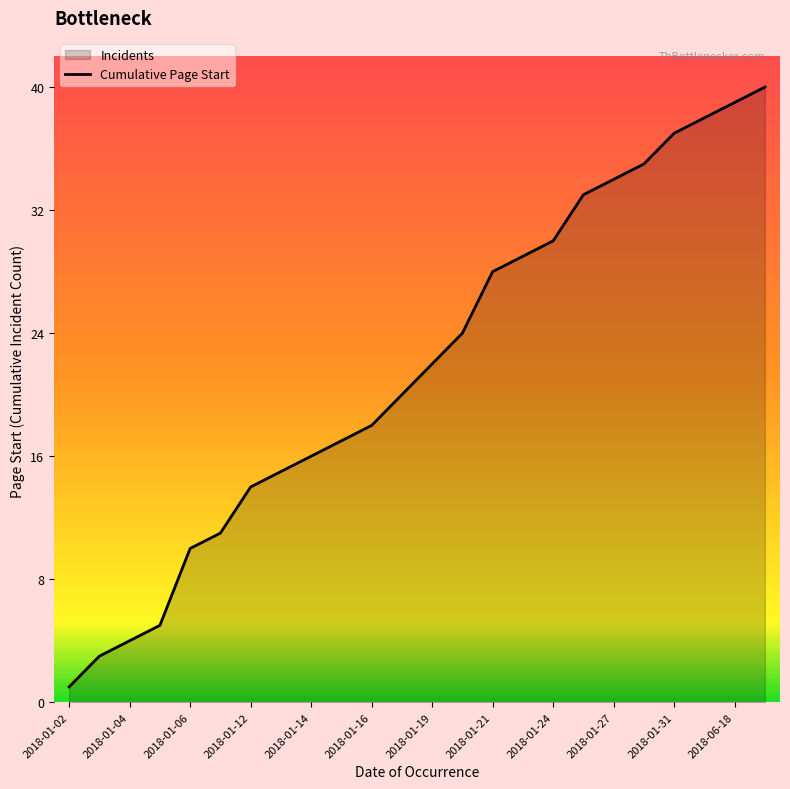

Where does the data first go above 22?

13